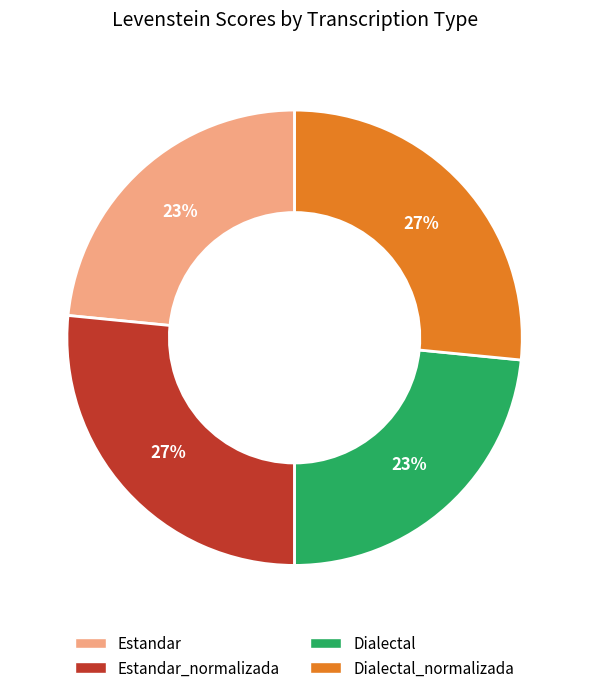

Is there any slice that represents more than half of the pie?

No